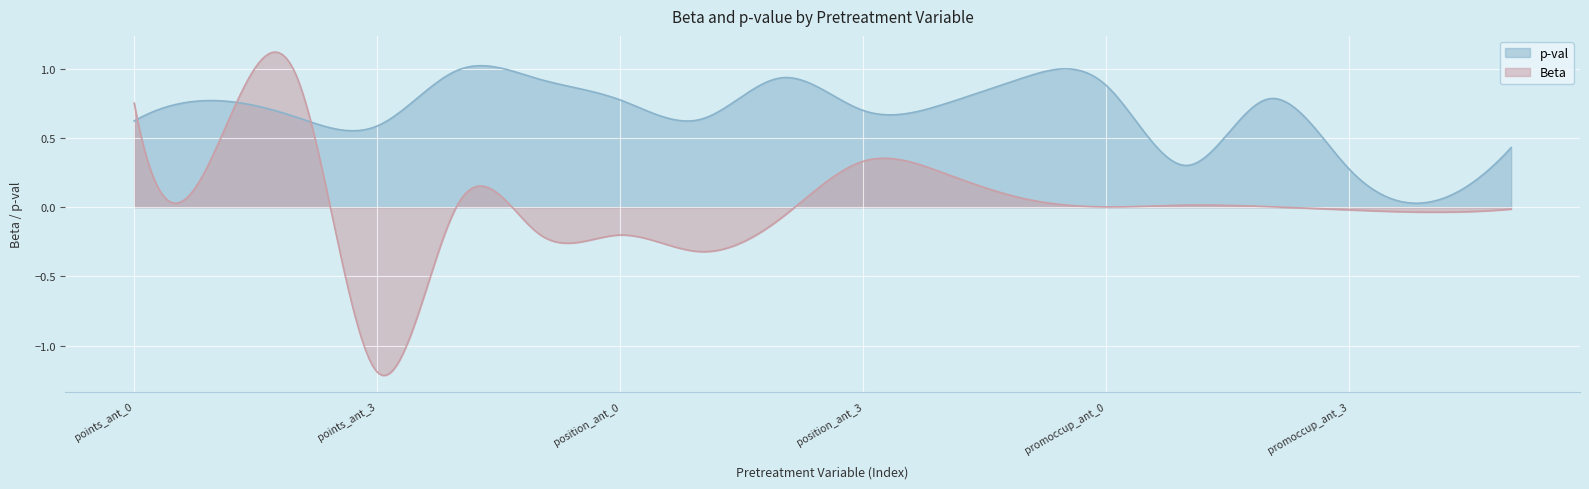

Is it true that p-val equals 0.1 at promoccup_ant_1?

False